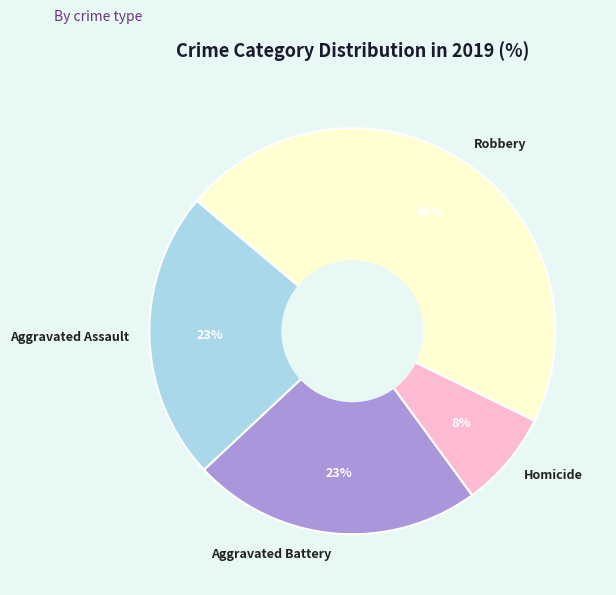

Is there any slice that represents more than half of the pie?

No